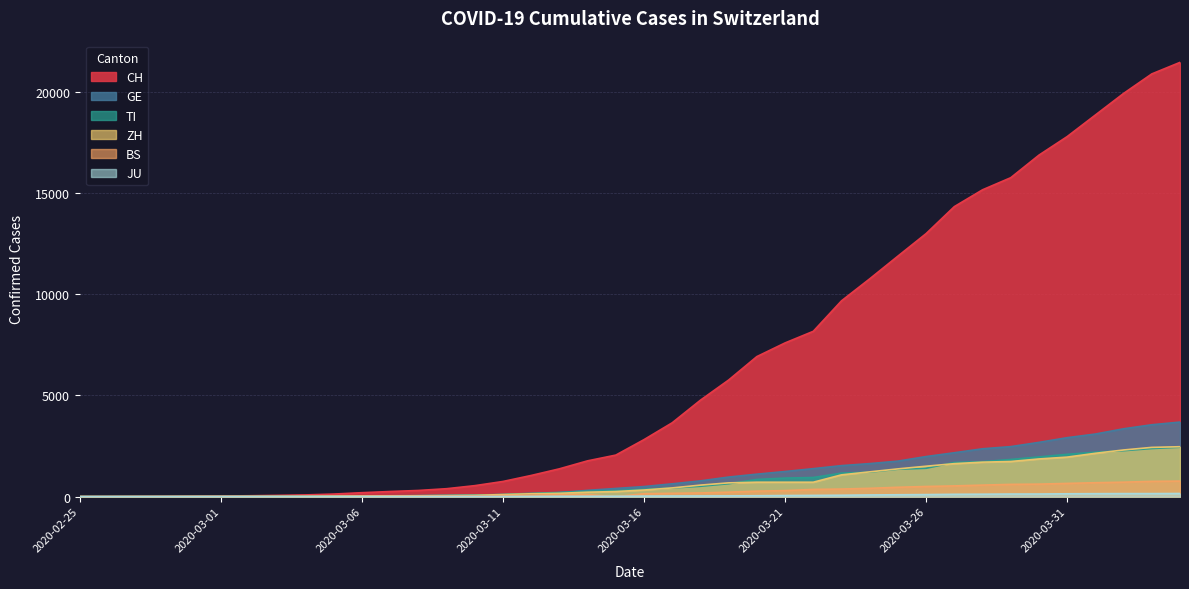

What is the difference between the second highest and second lowest values in the TI series?

2376